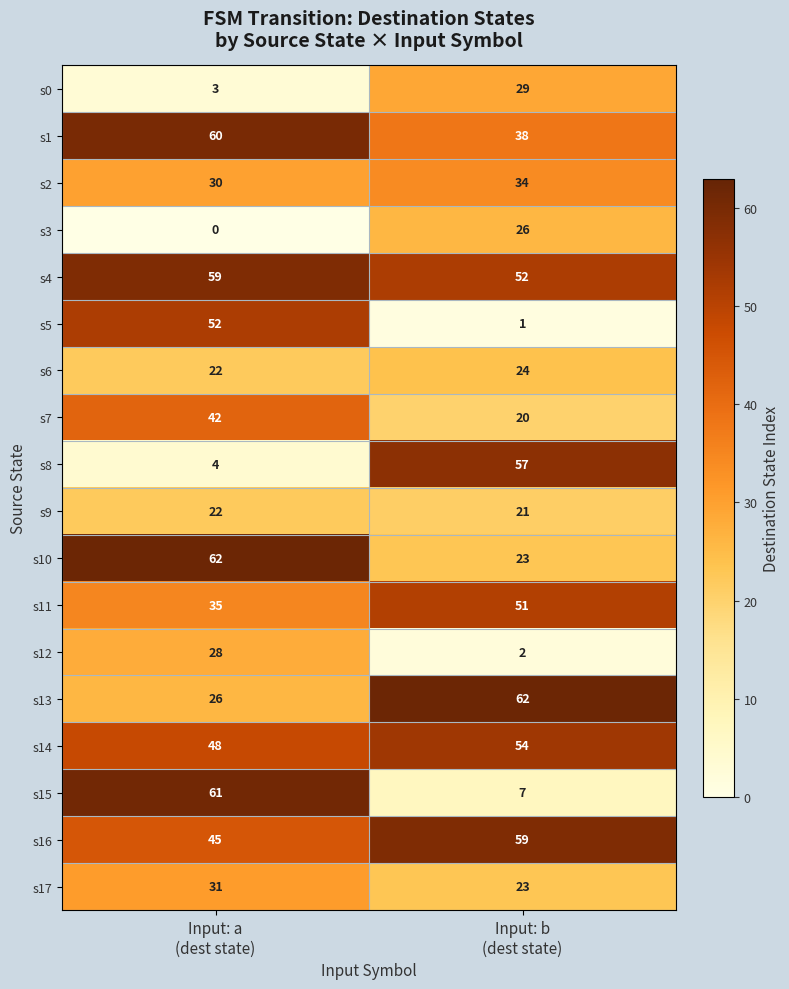

Which series has the widest spread of values?

s15